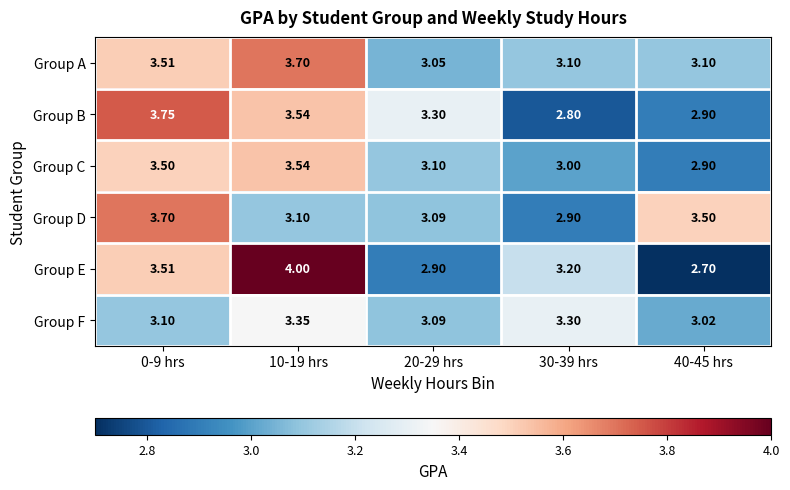

Is the value of Group B at 30-39 hrs greater than the value of Group E at 20-29 hrs?

No